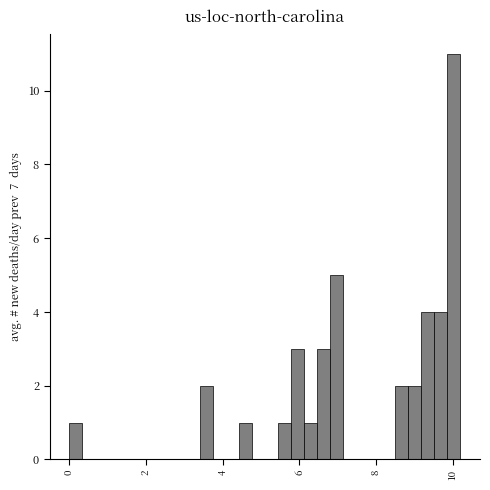

Read against the x-axis, roughly where is the centre of the tallest bar?

10.0